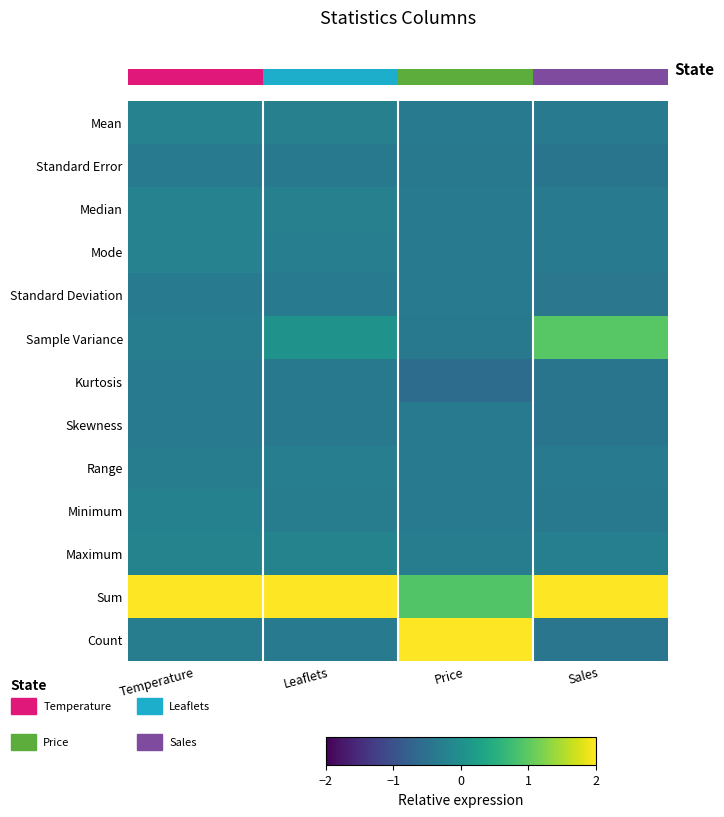

Which category has the lowest value in the Maximum series?

Price